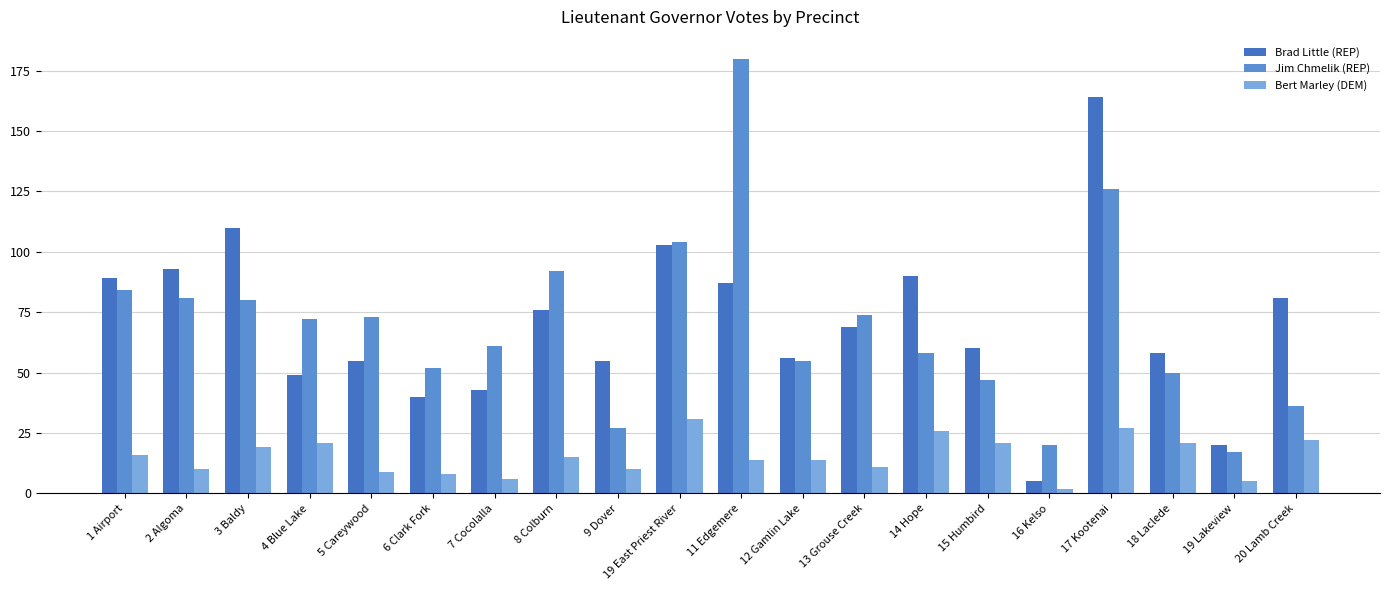

True or false: Bert Marley (DEM) has a value of 15 at 13 Grouse Creek.

False